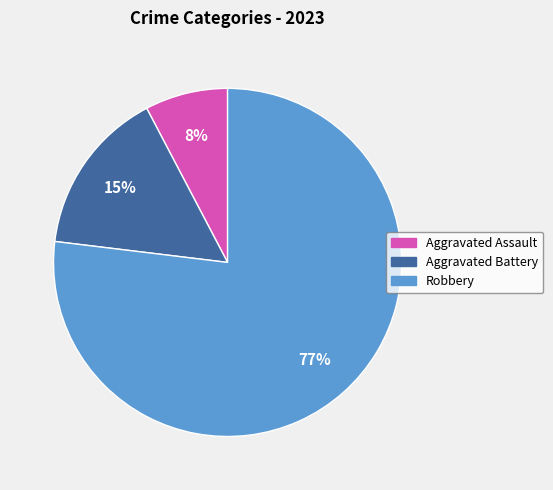

What percentage is the Robbery slice, to the nearest percent?

77%